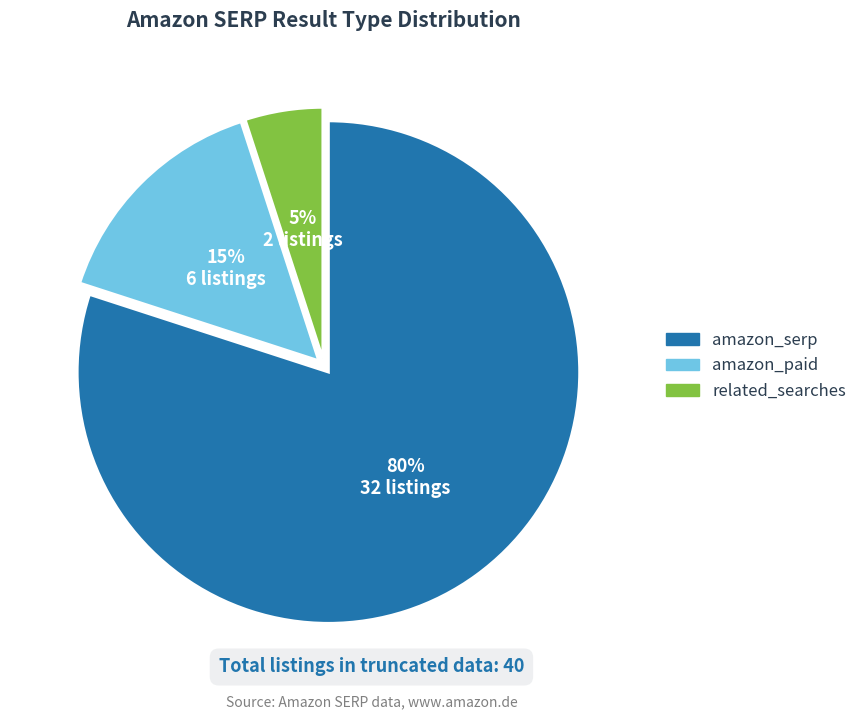

Which category has the smallest portion of the pie?

related_searches